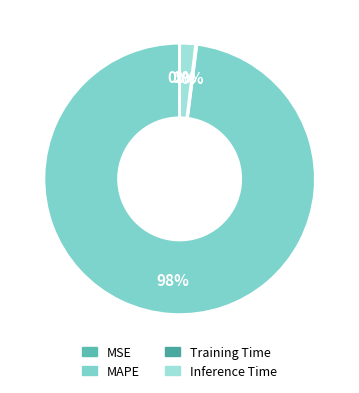

What is the change in value from Training Time to Inference Time?

+0.9